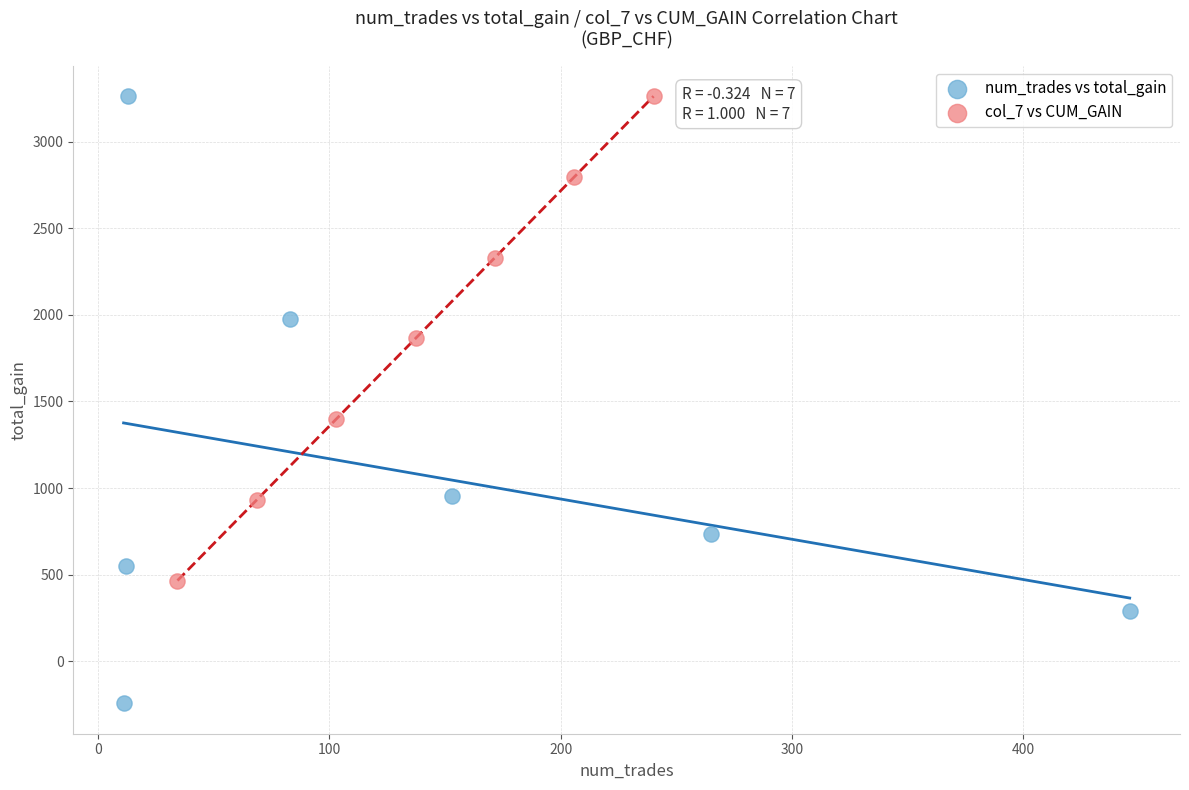

Which series reaches the minimum Y coordinate?

num_trades vs total_gain